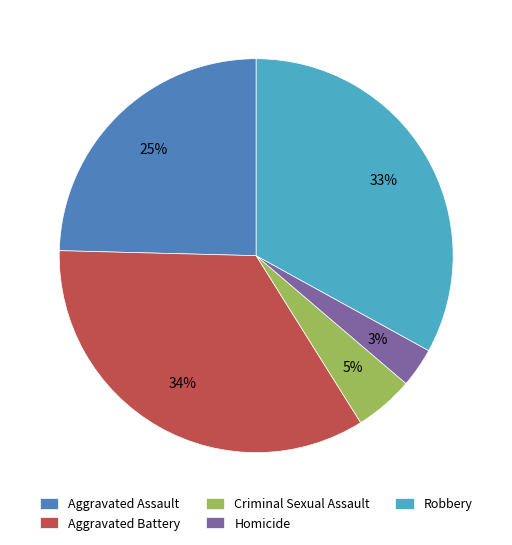

Which has a higher value, Aggravated Battery or Homicide?

Aggravated Battery